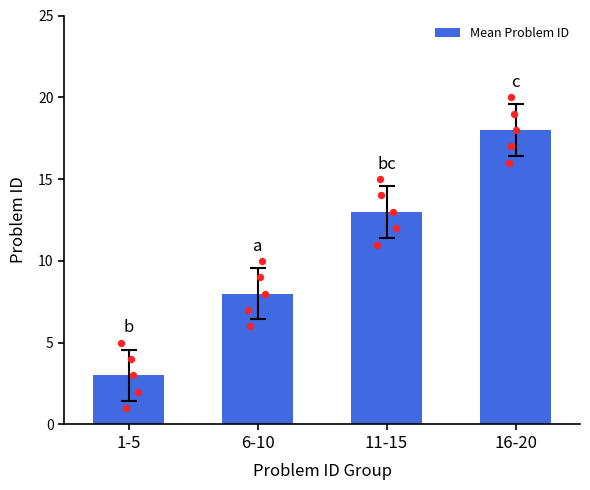

Approximately how many times larger is the value at 1-5 compared to 11-15?

0.2